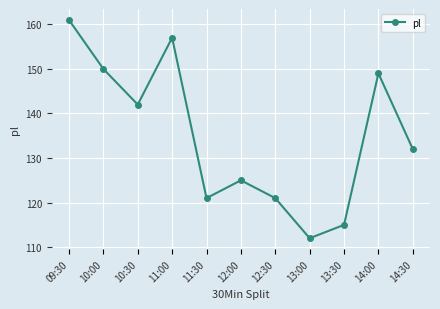

At which label is the value closest to 136?

14:30